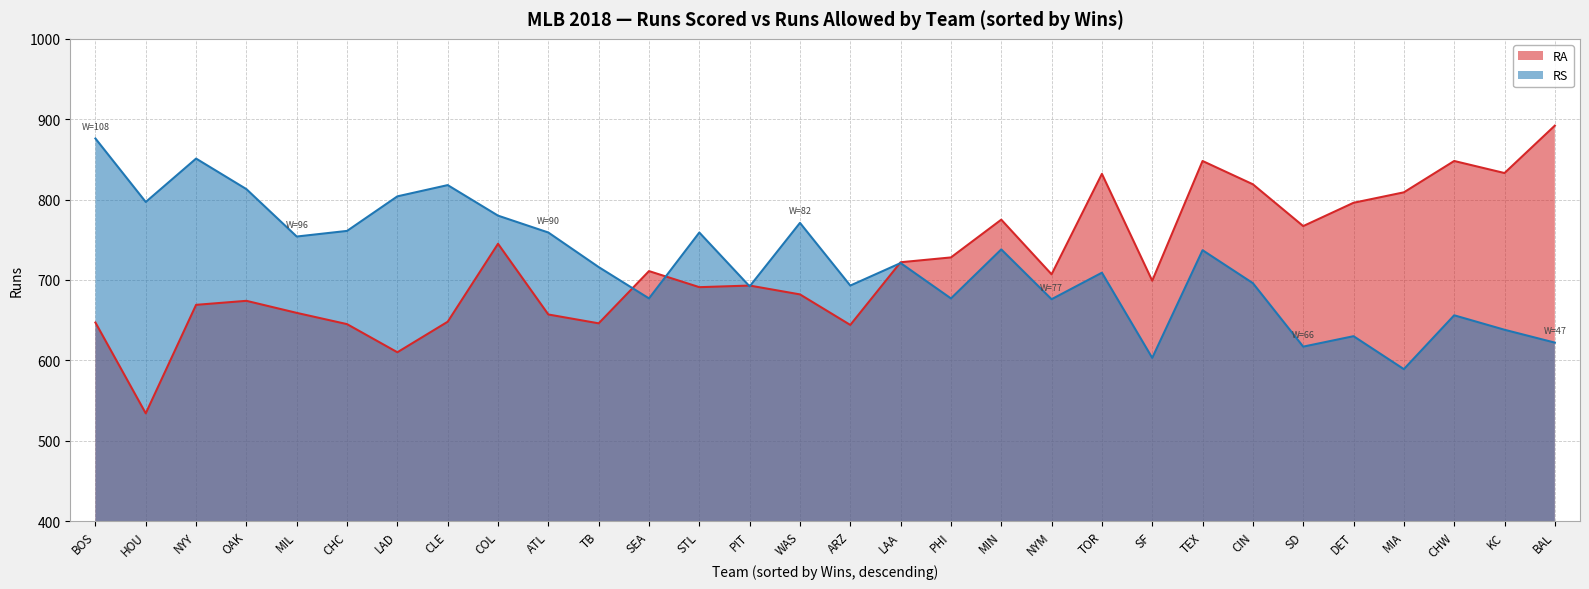

Does the chart display data point markers on the line(s)?

No